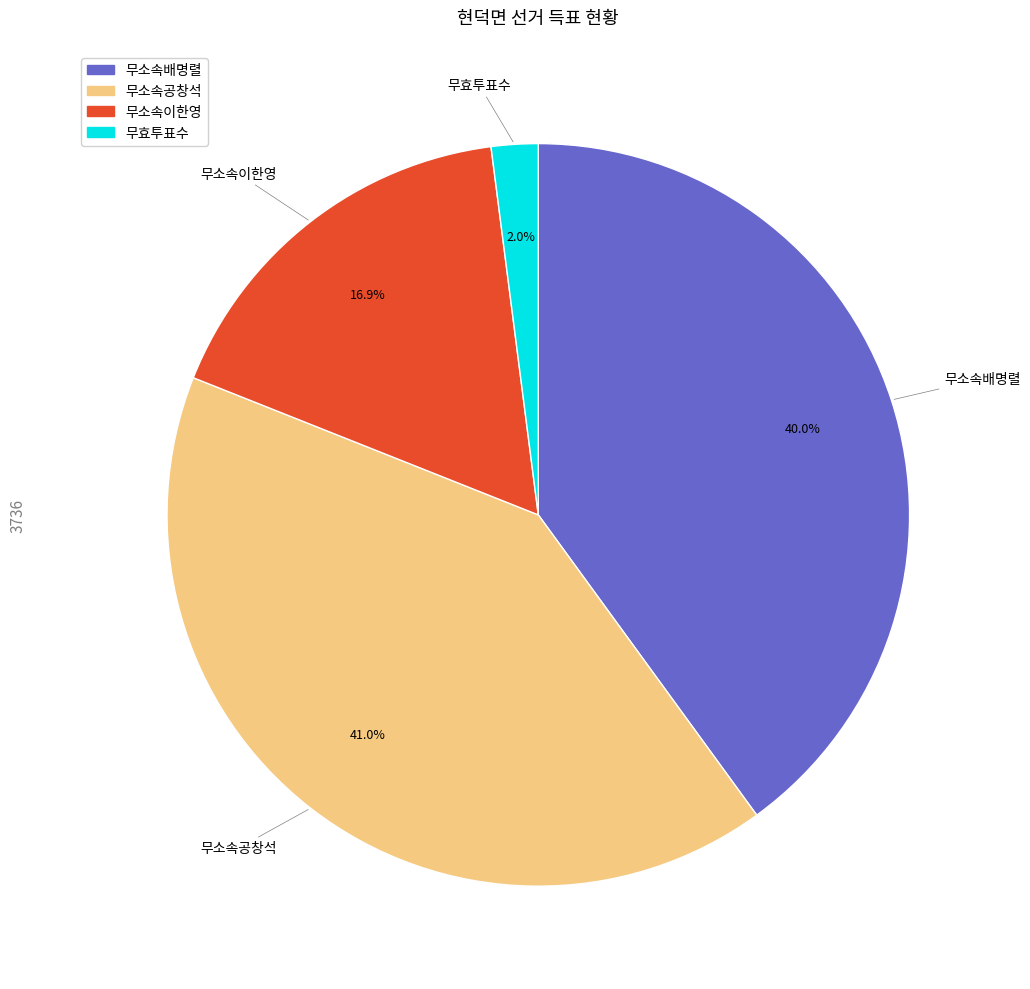

What percentage is the 무효투표수 slice, to the nearest percent?

2%